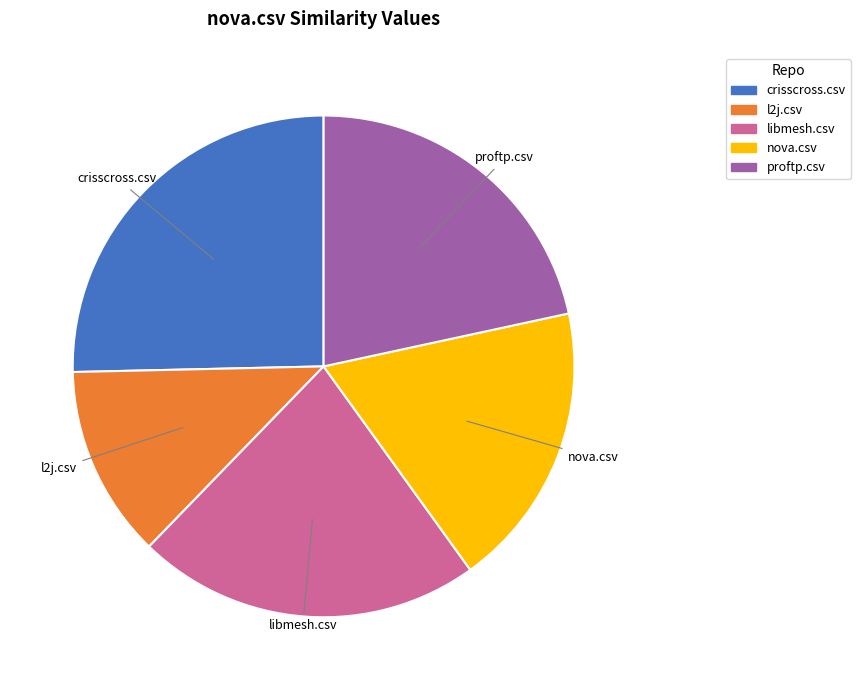

Which category has the biggest portion of the pie?

crisscross.csv